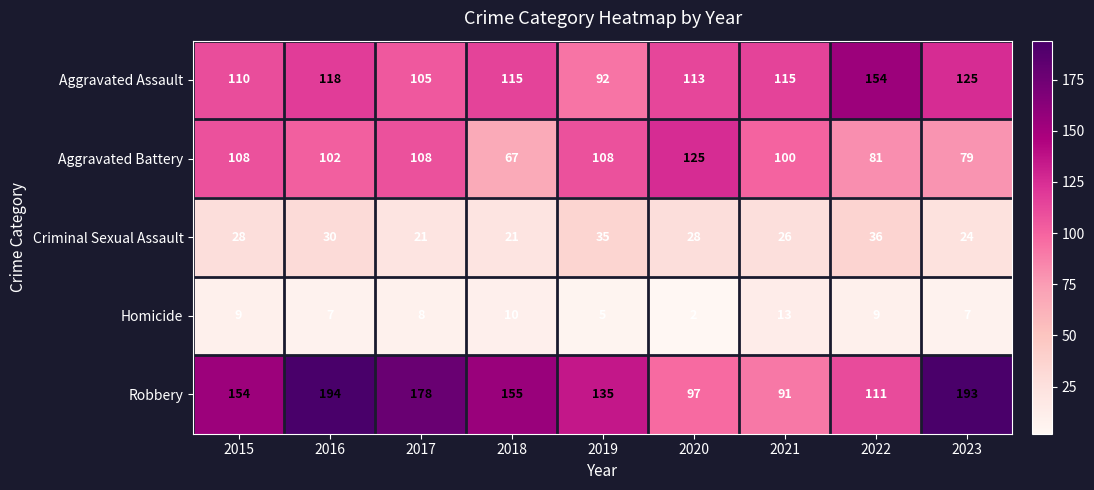

At which category is the sum across all series the highest?

2016